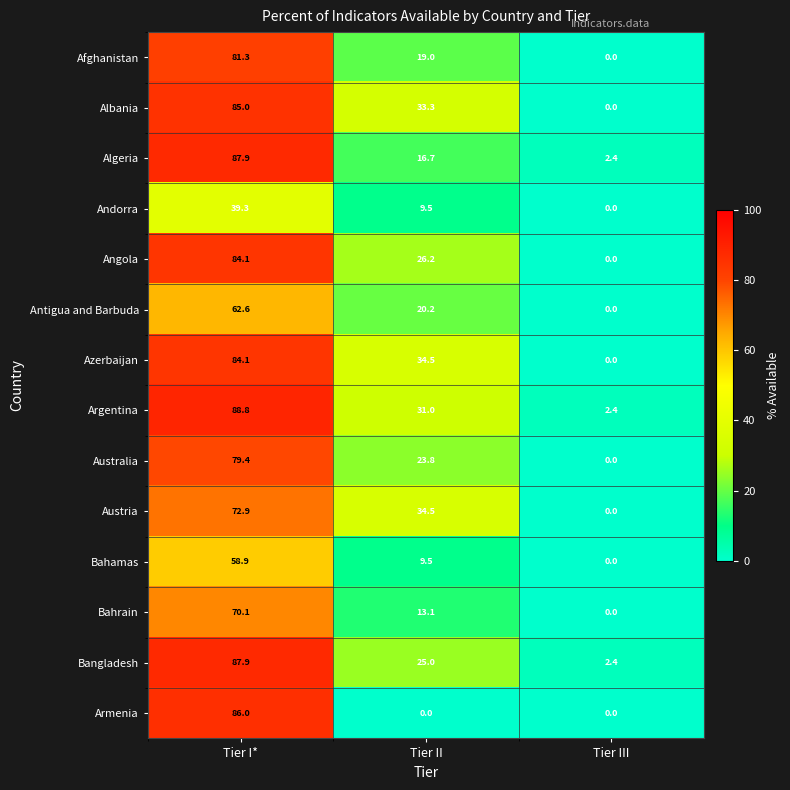

Is it true that Austria equals 118.6 at Tier I*?

False